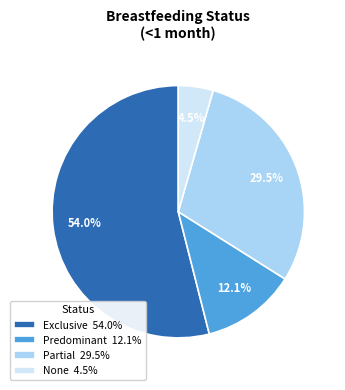

How many segments does this pie chart have?

4